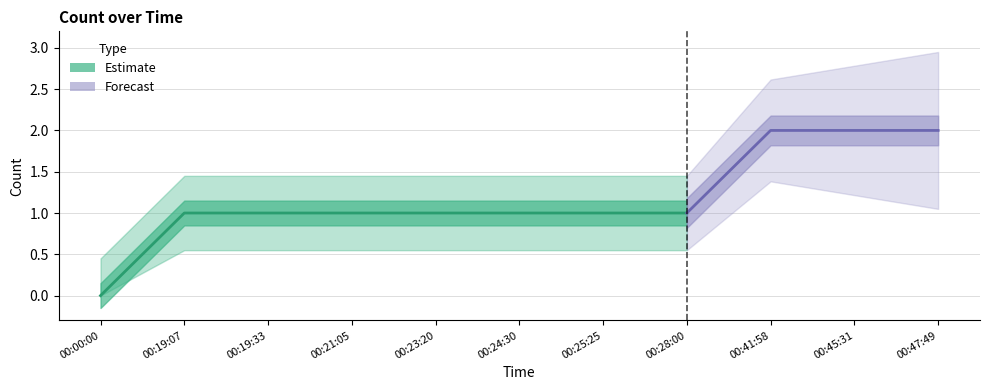

How many lines are shown in the chart?

1